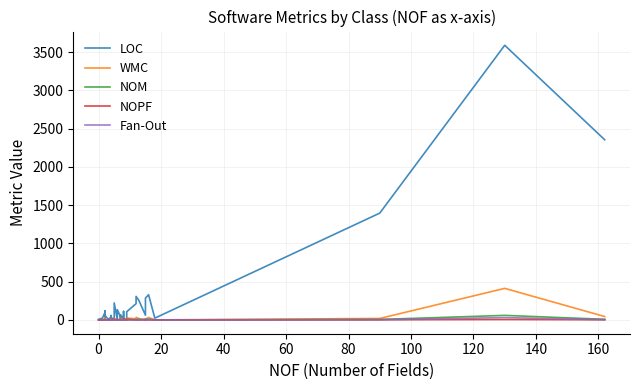

Which series has the largest total across all categories?

LOC